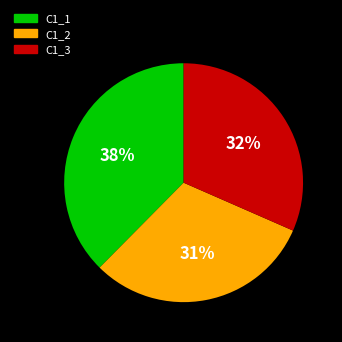

Between C1_3 and C1_2, which is larger?

C1_3